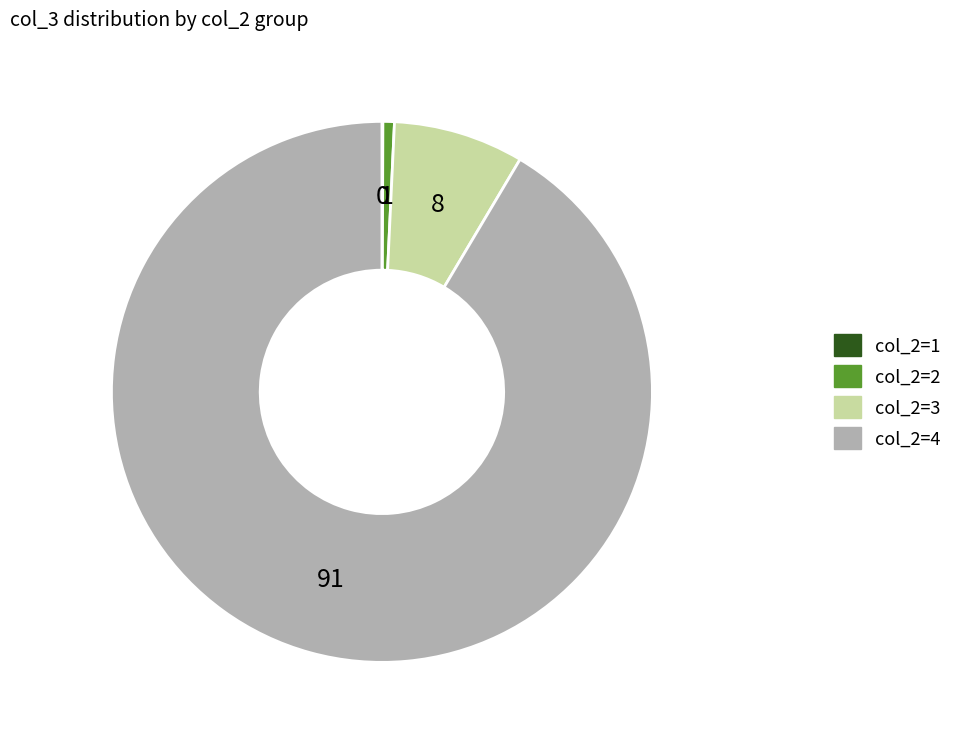

True or false: col_2=4 accounts for 79% of the total.

False